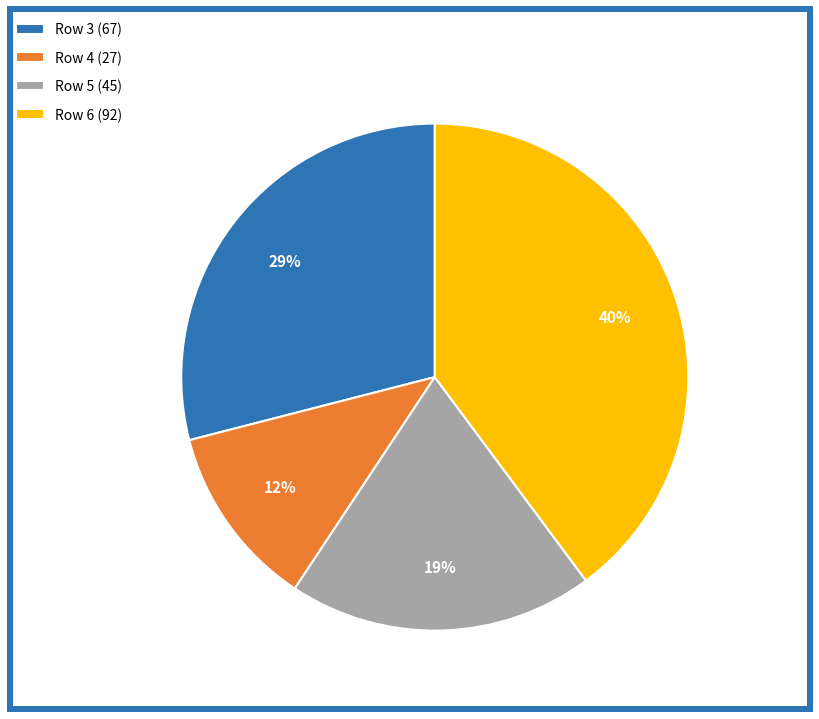

Combined, do Row 5 (45) and Row 3 (67) account for over 50%?

No